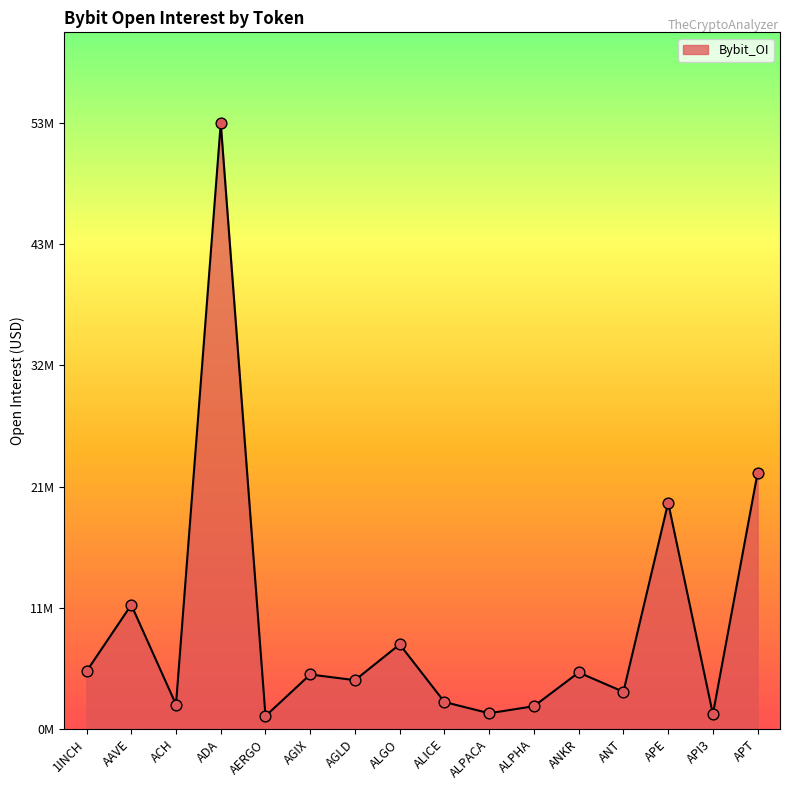

What is the ratio of the value at ANT to the value at APE?

0.2